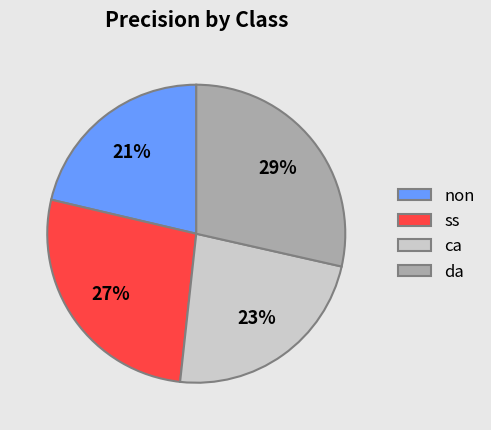

Is there any slice that represents more than half of the pie?

No